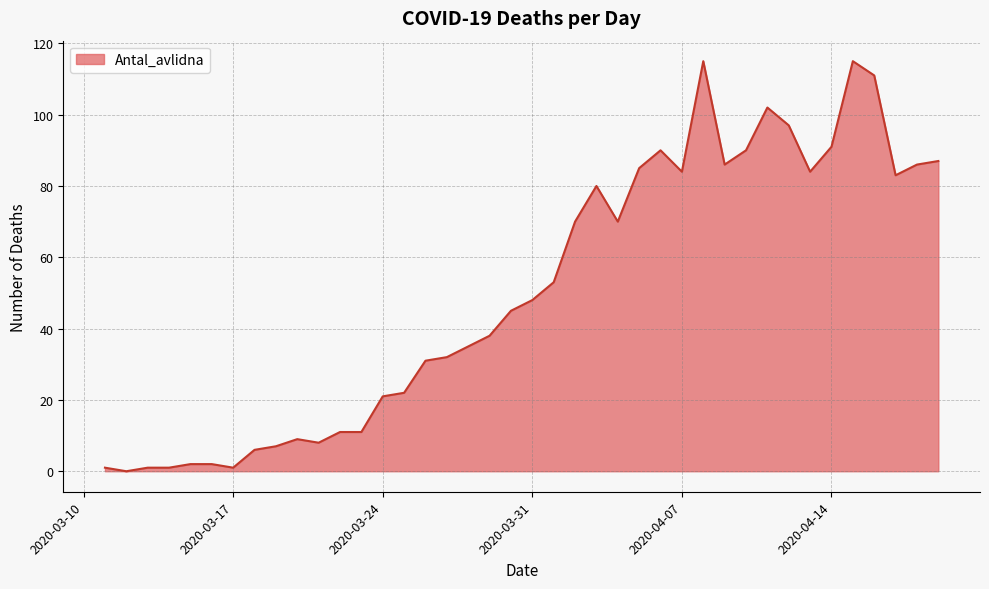

What is the maximum value shown in the chart?

115